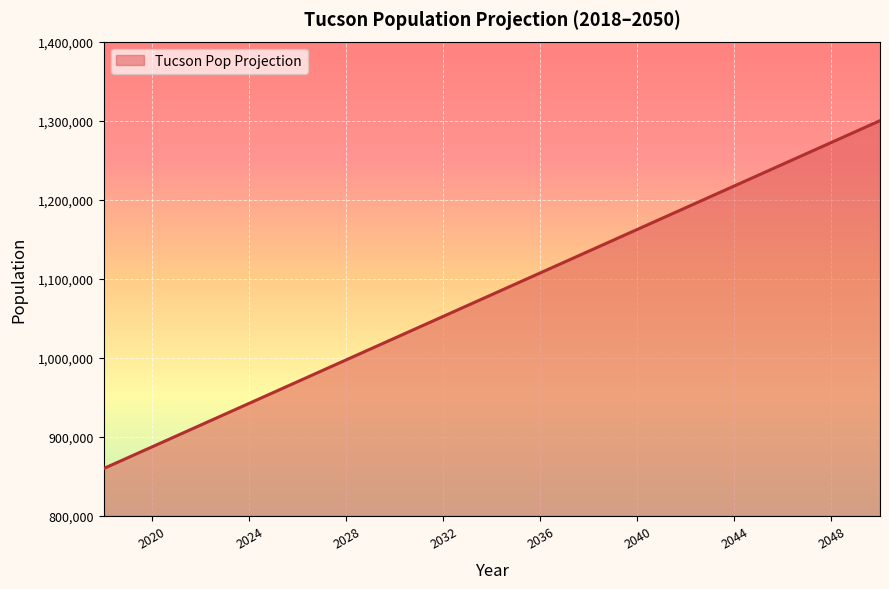

What is the minimum value shown in the chart?

860000